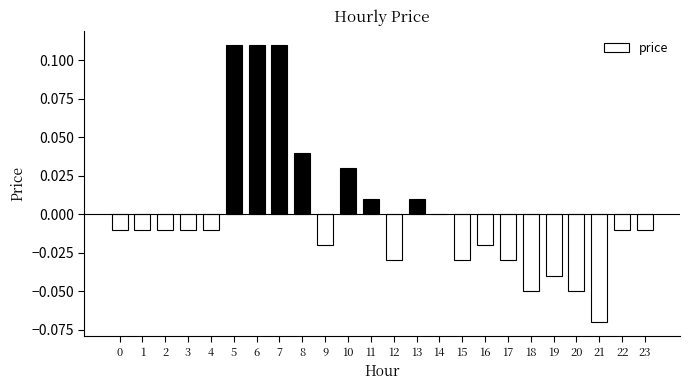

Between 20 and 15, which is larger?

15